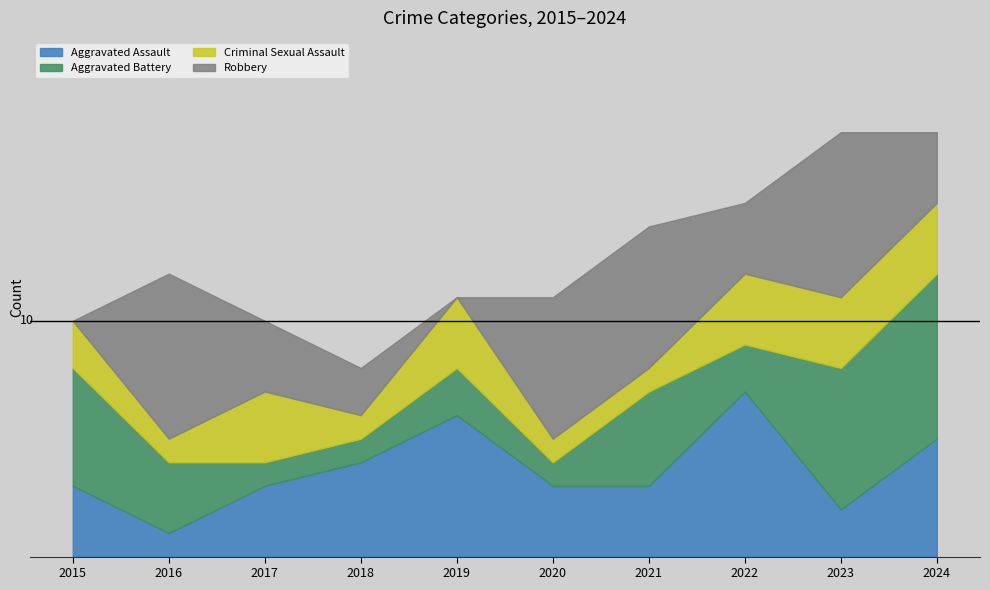

At how many categories does at least one series exceed 16?

2